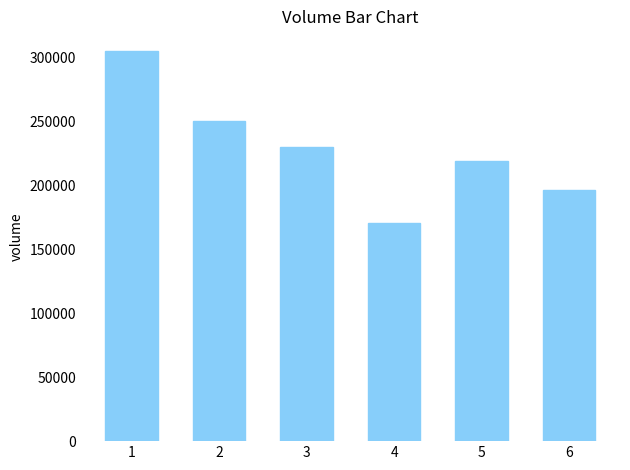

How many categories are shown in the chart?

6